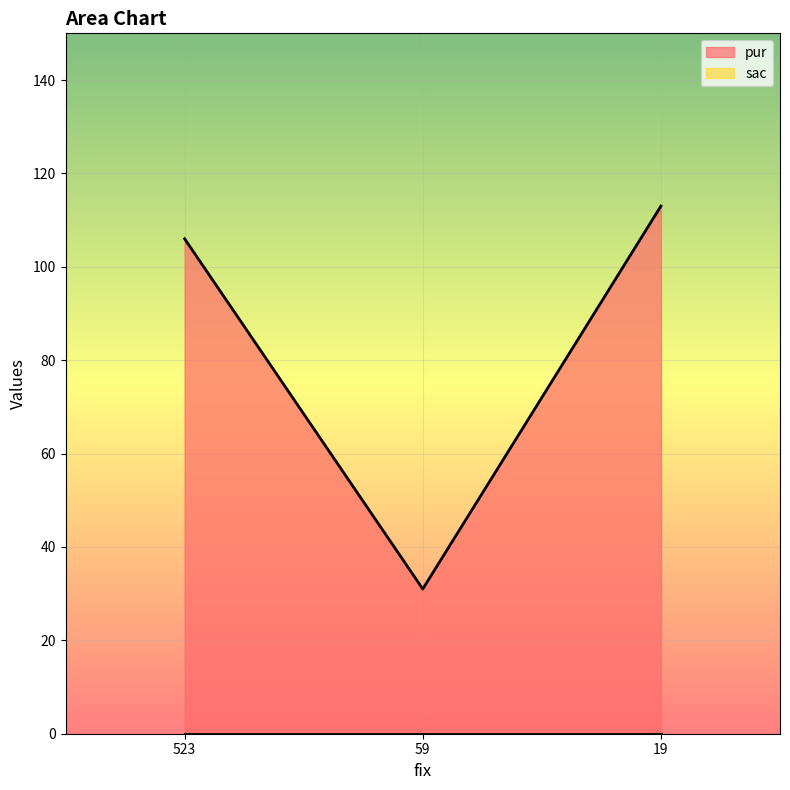

What is the value of the 2nd point from the left?

31